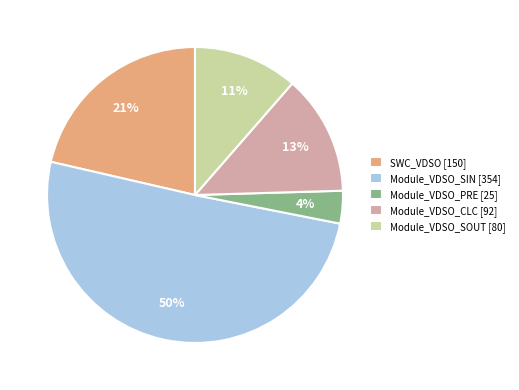

The Module_VDSO_CLC slice represents 13% of the pie. True or false?

True